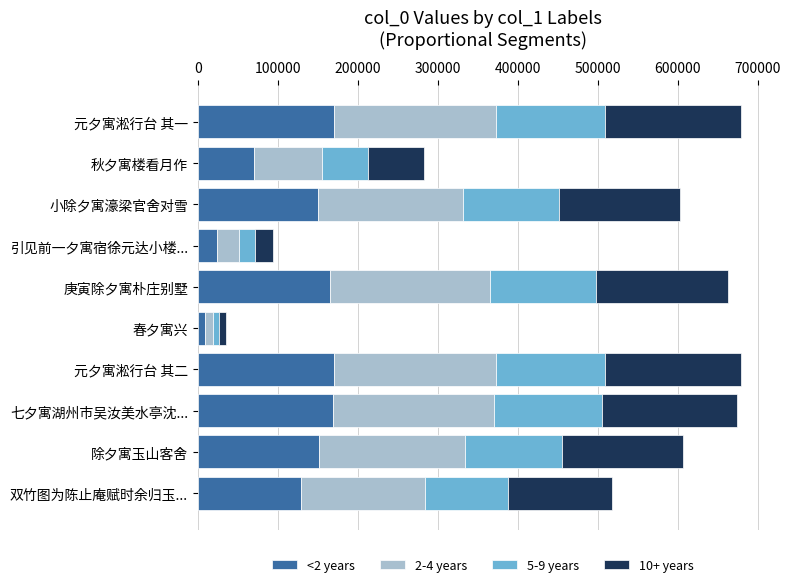

At which label does <2 years reach its minimum?

春夕寓兴